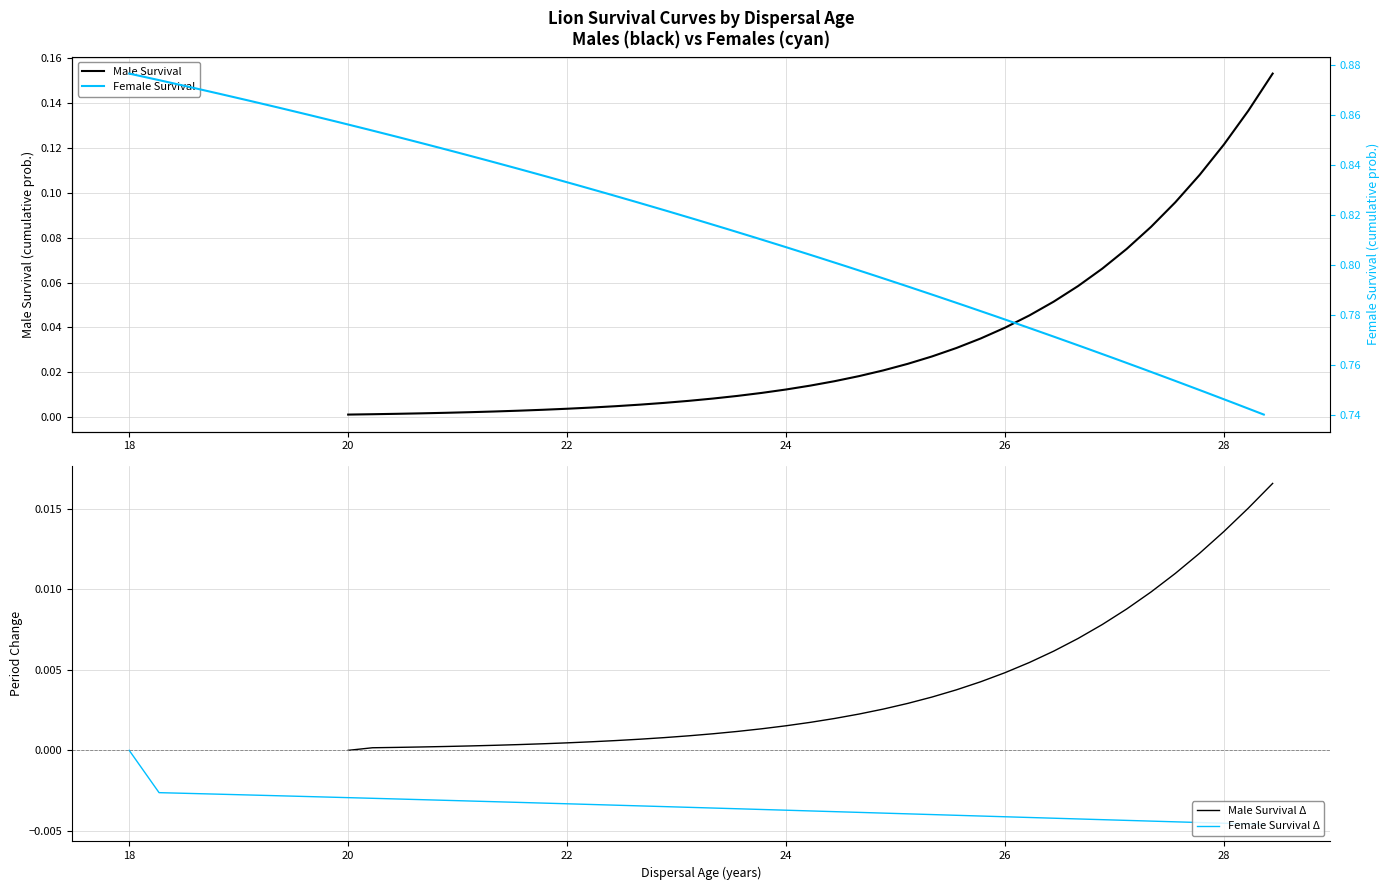

What is the difference between the maximum and minimum values in the Male Survival series?

0.2